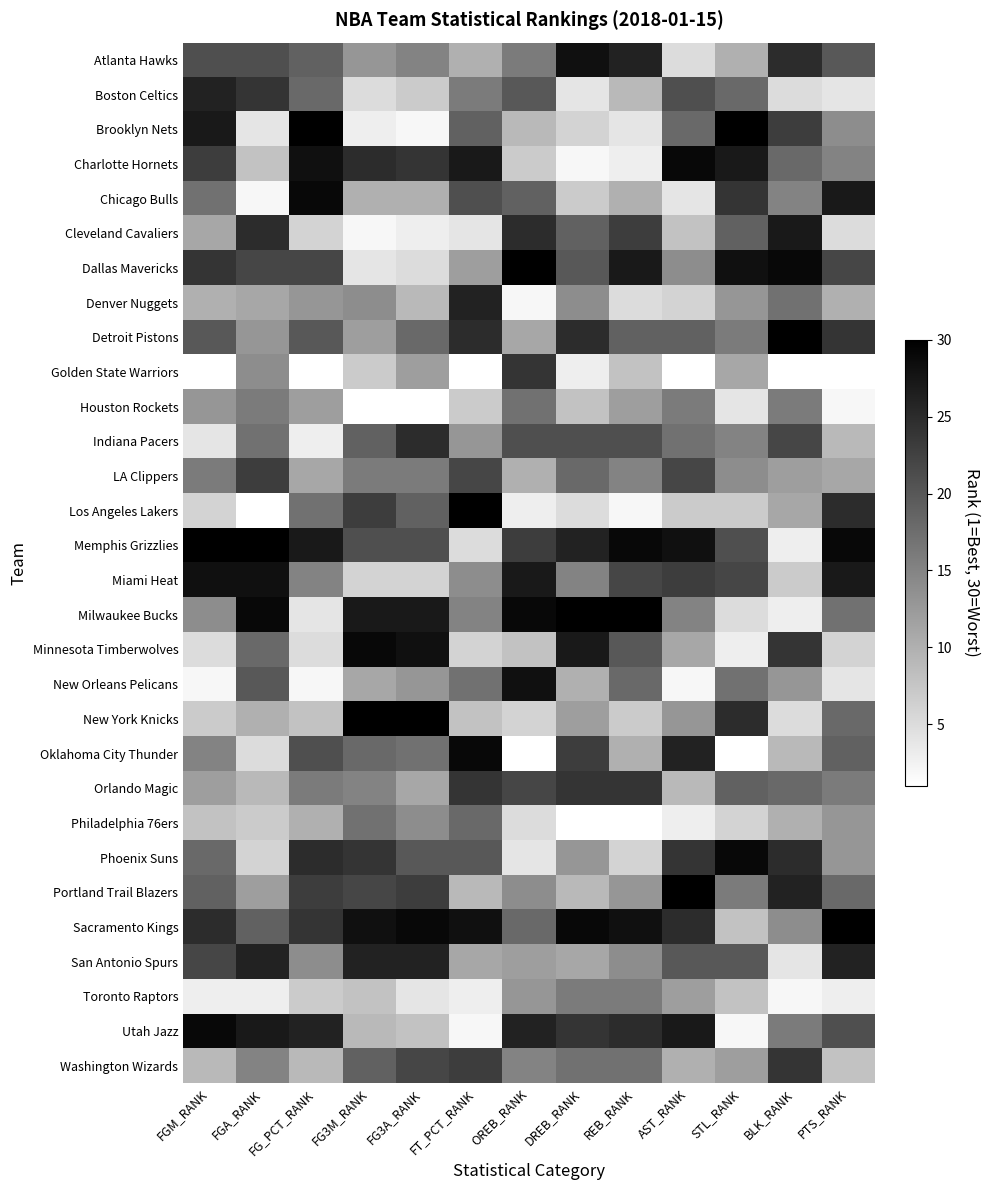

Reading right to left, extract all data points from this chart.

Atlanta Hawks: PTS_RANK=20	BLK_RANK=25	STL_RANK=10	AST_RANK=5	REB_RANK=26	DREB_RANK=28	OREB_RANK=16	FT_PCT_RANK=10	FG3A_RANK=15	FG3M_RANK=13	FG_PCT_RANK=19	FGA_RANK=21	FGM_RANK=21
Boston Celtics: PTS_RANK=4	BLK_RANK=5	STL_RANK=18	AST_RANK=21	REB_RANK=9	DREB_RANK=4	OREB_RANK=20	FT_PCT_RANK=16	FG3A_RANK=7	FG3M_RANK=5	FG_PCT_RANK=18	FGA_RANK=24	FGM_RANK=26
Brooklyn Nets: PTS_RANK=14	BLK_RANK=23	STL_RANK=30	AST_RANK=18	REB_RANK=4	DREB_RANK=6	OREB_RANK=9	FT_PCT_RANK=19	FG3A_RANK=2	FG3M_RANK=3	FG_PCT_RANK=30	FGA_RANK=4	FGM_RANK=27
Charlotte Hornets: PTS_RANK=15	BLK_RANK=18	STL_RANK=27	AST_RANK=29	REB_RANK=3	DREB_RANK=2	OREB_RANK=7	FT_PCT_RANK=27	FG3A_RANK=24	FG3M_RANK=25	FG_PCT_RANK=28	FGA_RANK=8	FGM_RANK=23
Chicago Bulls: PTS_RANK=27	BLK_RANK=15	STL_RANK=24	AST_RANK=4	REB_RANK=10	DREB_RANK=7	OREB_RANK=19	FT_PCT_RANK=21	FG3A_RANK=10	FG3M_RANK=10	FG_PCT_RANK=29	FGA_RANK=2	FGM_RANK=17
Cleveland Cavaliers: PTS_RANK=5	BLK_RANK=27	STL_RANK=19	AST_RANK=8	REB_RANK=23	DREB_RANK=19	OREB_RANK=25	FT_PCT_RANK=4	FG3A_RANK=3	FG3M_RANK=2	FG_PCT_RANK=6	FGA_RANK=25	FGM_RANK=11
Dallas Mavericks: PTS_RANK=22	BLK_RANK=29	STL_RANK=28	AST_RANK=14	REB_RANK=27	DREB_RANK=20	OREB_RANK=30	FT_PCT_RANK=12	FG3A_RANK=5	FG3M_RANK=4	FG_PCT_RANK=22	FGA_RANK=22	FGM_RANK=24
Denver Nuggets: PTS_RANK=10	BLK_RANK=17	STL_RANK=13	AST_RANK=6	REB_RANK=5	DREB_RANK=14	OREB_RANK=2	FT_PCT_RANK=26	FG3A_RANK=9	FG3M_RANK=14	FG_PCT_RANK=13	FGA_RANK=11	FGM_RANK=10
Detroit Pistons: PTS_RANK=24	BLK_RANK=30	STL_RANK=16	AST_RANK=19	REB_RANK=19	DREB_RANK=25	OREB_RANK=11	FT_PCT_RANK=25	FG3A_RANK=18	FG3M_RANK=12	FG_PCT_RANK=20	FGA_RANK=13	FGM_RANK=20
Golden State Warriors: PTS_RANK=1	BLK_RANK=1	STL_RANK=11	AST_RANK=1	REB_RANK=8	DREB_RANK=3	OREB_RANK=24	FT_PCT_RANK=1	FG3A_RANK=12	FG3M_RANK=7	FG_PCT_RANK=1	FGA_RANK=14	FGM_RANK=1
Houston Rockets: PTS_RANK=2	BLK_RANK=16	STL_RANK=4	AST_RANK=16	REB_RANK=12	DREB_RANK=8	OREB_RANK=17	FT_PCT_RANK=7	FG3A_RANK=1	FG3M_RANK=1	FG_PCT_RANK=12	FGA_RANK=16	FGM_RANK=13
Indiana Pacers: PTS_RANK=9	BLK_RANK=22	STL_RANK=15	AST_RANK=17	REB_RANK=21	DREB_RANK=21	OREB_RANK=21	FT_PCT_RANK=13	FG3A_RANK=25	FG3M_RANK=19	FG_PCT_RANK=3	FGA_RANK=17	FGM_RANK=4
LA Clippers: PTS_RANK=11	BLK_RANK=12	STL_RANK=14	AST_RANK=22	REB_RANK=15	DREB_RANK=18	OREB_RANK=10	FT_PCT_RANK=22	FG3A_RANK=16	FG3M_RANK=16	FG_PCT_RANK=11	FGA_RANK=23	FGM_RANK=16
Los Angeles Lakers: PTS_RANK=25	BLK_RANK=11	STL_RANK=7	AST_RANK=7	REB_RANK=2	DREB_RANK=5	OREB_RANK=3	FT_PCT_RANK=30	FG3A_RANK=19	FG3M_RANK=23	FG_PCT_RANK=17	FGA_RANK=1	FGM_RANK=6
Memphis Grizzlies: PTS_RANK=29	BLK_RANK=3	STL_RANK=21	AST_RANK=28	REB_RANK=29	DREB_RANK=26	OREB_RANK=23	FT_PCT_RANK=5	FG3A_RANK=21	FG3M_RANK=21	FG_PCT_RANK=27	FGA_RANK=30	FGM_RANK=30
Miami Heat: PTS_RANK=27	BLK_RANK=7	STL_RANK=22	AST_RANK=23	REB_RANK=22	DREB_RANK=15	OREB_RANK=27	FT_PCT_RANK=14	FG3A_RANK=6	FG3M_RANK=6	FG_PCT_RANK=15	FGA_RANK=28	FGM_RANK=28
Milwaukee Bucks: PTS_RANK=17	BLK_RANK=3	STL_RANK=5	AST_RANK=15	REB_RANK=30	DREB_RANK=30	OREB_RANK=29	FT_PCT_RANK=15	FG3A_RANK=27	FG3M_RANK=27	FG_PCT_RANK=4	FGA_RANK=29	FGM_RANK=14
Minnesota Timberwolves: PTS_RANK=6	BLK_RANK=24	STL_RANK=3	AST_RANK=11	REB_RANK=20	DREB_RANK=27	OREB_RANK=8	FT_PCT_RANK=6	FG3A_RANK=28	FG3M_RANK=29	FG_PCT_RANK=5	FGA_RANK=18	FGM_RANK=5
New Orleans Pelicans: PTS_RANK=4	BLK_RANK=13	STL_RANK=17	AST_RANK=2	REB_RANK=18	DREB_RANK=10	OREB_RANK=28	FT_PCT_RANK=17	FG3A_RANK=13	FG3M_RANK=11	FG_PCT_RANK=2	FGA_RANK=20	FGM_RANK=2
New York Knicks: PTS_RANK=18	BLK_RANK=5	STL_RANK=25	AST_RANK=13	REB_RANK=7	DREB_RANK=12	OREB_RANK=6	FT_PCT_RANK=8	FG3A_RANK=30	FG3M_RANK=30	FG_PCT_RANK=8	FGA_RANK=10	FGM_RANK=7
Oklahoma City Thunder: PTS_RANK=19	BLK_RANK=9	STL_RANK=1	AST_RANK=26	REB_RANK=10	DREB_RANK=23	OREB_RANK=1	FT_PCT_RANK=29	FG3A_RANK=17	FG3M_RANK=18	FG_PCT_RANK=21	FGA_RANK=5	FGM_RANK=15
Orlando Magic: PTS_RANK=16	BLK_RANK=18	STL_RANK=19	AST_RANK=9	REB_RANK=24	DREB_RANK=24	OREB_RANK=22	FT_PCT_RANK=24	FG3A_RANK=11	FG3M_RANK=15	FG_PCT_RANK=16	FGA_RANK=9	FGM_RANK=12
Philadelphia 76ers: PTS_RANK=13	BLK_RANK=10	STL_RANK=6	AST_RANK=3	REB_RANK=1	DREB_RANK=1	OREB_RANK=5	FT_PCT_RANK=18	FG3A_RANK=14	FG3M_RANK=17	FG_PCT_RANK=10	FGA_RANK=7	FGM_RANK=8
Phoenix Suns: PTS_RANK=13	BLK_RANK=25	STL_RANK=29	AST_RANK=24	REB_RANK=6	DREB_RANK=13	OREB_RANK=4	FT_PCT_RANK=20	FG3A_RANK=20	FG3M_RANK=24	FG_PCT_RANK=25	FGA_RANK=6	FGM_RANK=18
Portland Trail Blazers: PTS_RANK=18	BLK_RANK=26	STL_RANK=16	AST_RANK=30	REB_RANK=13	DREB_RANK=9	OREB_RANK=14	FT_PCT_RANK=9	FG3A_RANK=23	FG3M_RANK=22	FG_PCT_RANK=23	FGA_RANK=12	FGM_RANK=19
Sacramento Kings: PTS_RANK=30	BLK_RANK=14	STL_RANK=8	AST_RANK=25	REB_RANK=28	DREB_RANK=29	OREB_RANK=18	FT_PCT_RANK=28	FG3A_RANK=29	FG3M_RANK=28	FG_PCT_RANK=24	FGA_RANK=19	FGM_RANK=25
San Antonio Spurs: PTS_RANK=26	BLK_RANK=4	STL_RANK=20	AST_RANK=20	REB_RANK=14	DREB_RANK=11	OREB_RANK=12	FT_PCT_RANK=11	FG3A_RANK=26	FG3M_RANK=26	FG_PCT_RANK=14	FGA_RANK=26	FGM_RANK=22
Toronto Raptors: PTS_RANK=3	BLK_RANK=2	STL_RANK=8	AST_RANK=12	REB_RANK=16	DREB_RANK=16	OREB_RANK=13	FT_PCT_RANK=3	FG3A_RANK=4	FG3M_RANK=8	FG_PCT_RANK=7	FGA_RANK=3	FGM_RANK=3
Utah Jazz: PTS_RANK=21	BLK_RANK=16	STL_RANK=2	AST_RANK=27	REB_RANK=25	DREB_RANK=24	OREB_RANK=26	FT_PCT_RANK=2	FG3A_RANK=8	FG3M_RANK=9	FG_PCT_RANK=26	FGA_RANK=27	FGM_RANK=29
Washington Wizards: PTS_RANK=8	BLK_RANK=24	STL_RANK=12	AST_RANK=10	REB_RANK=17	DREB_RANK=17	OREB_RANK=15	FT_PCT_RANK=23	FG3A_RANK=22	FG3M_RANK=19	FG_PCT_RANK=9	FGA_RANK=15	FGM_RANK=9